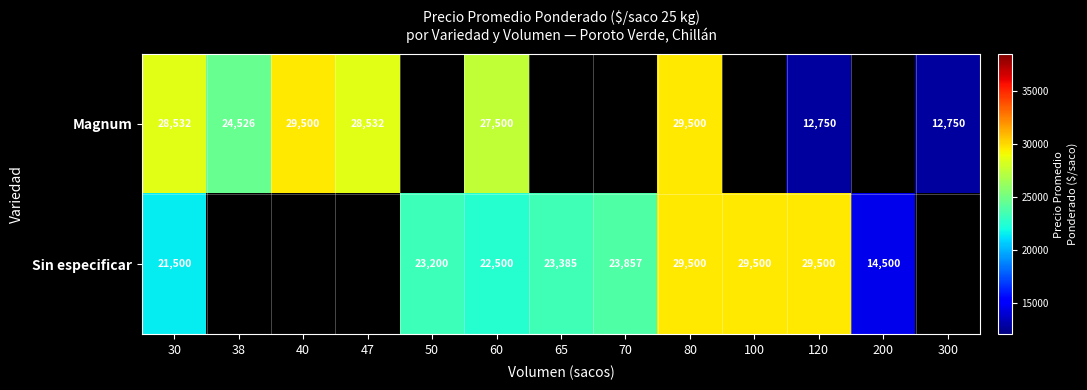

True or false: Sin especificar has a value of 9003 at 100.

False